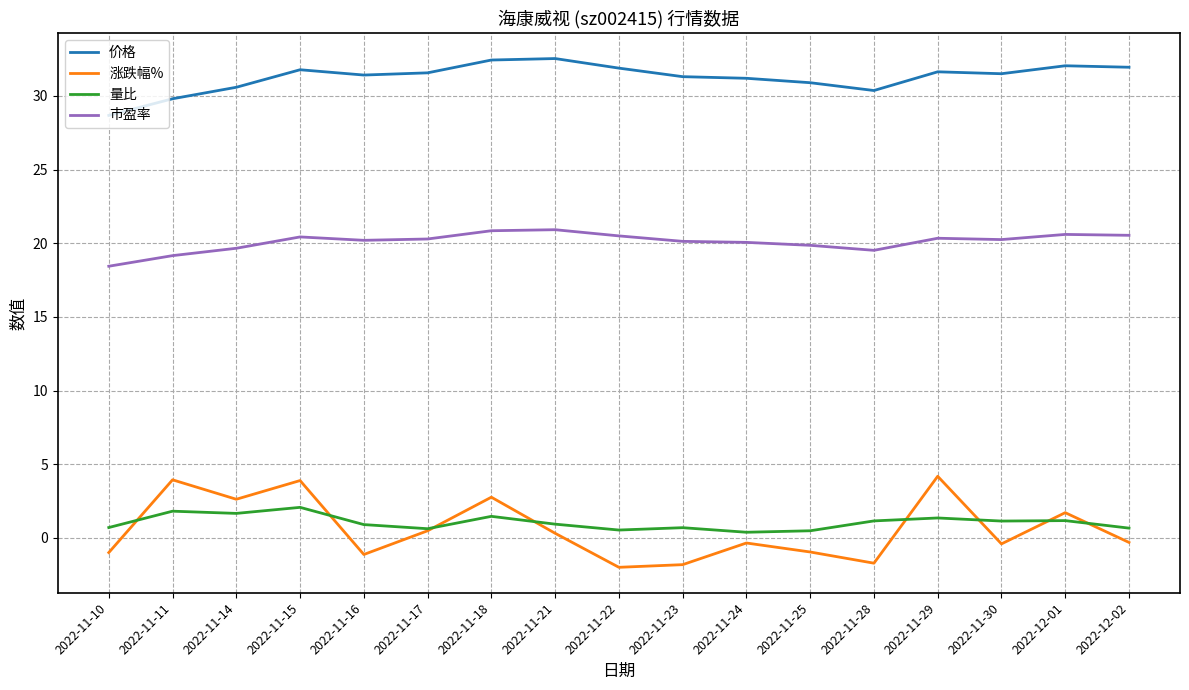

True or false: 涨跌幅% has a value of 7.0 at 2022-11-15.

False